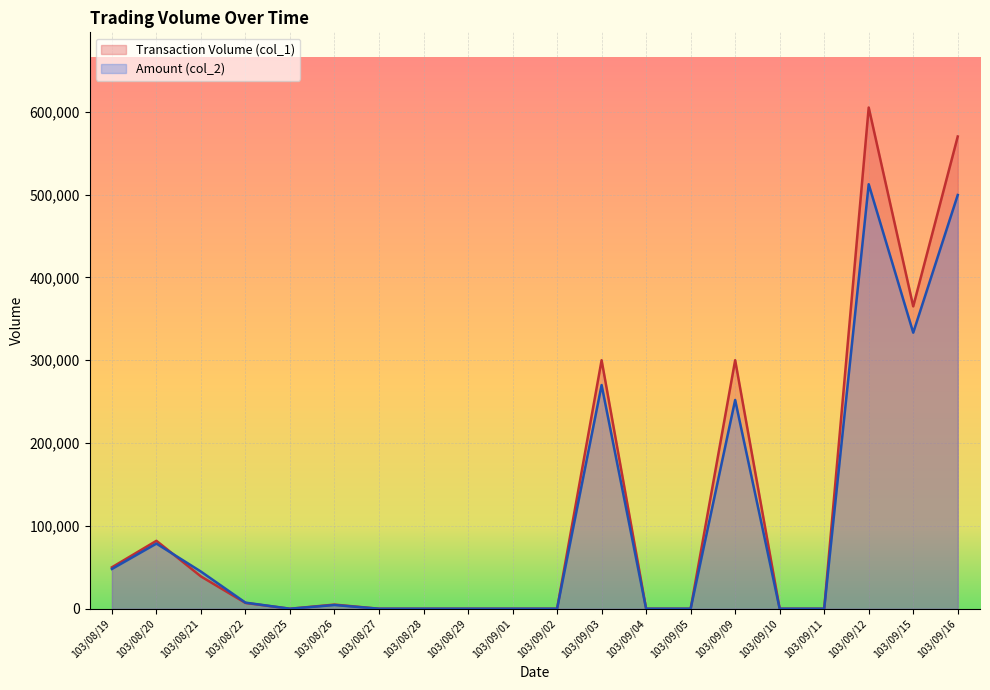

How many values in the Amount (col_2) series are below 4500?

10